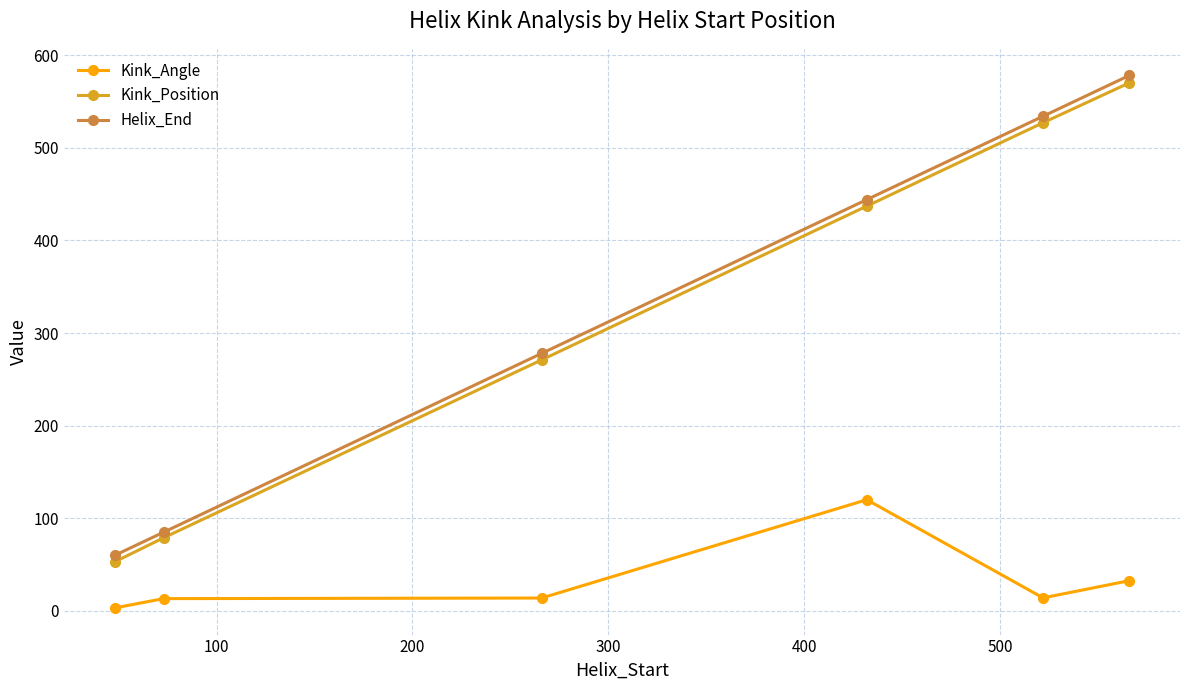

At how many categories does at least one series exceed 336?

3